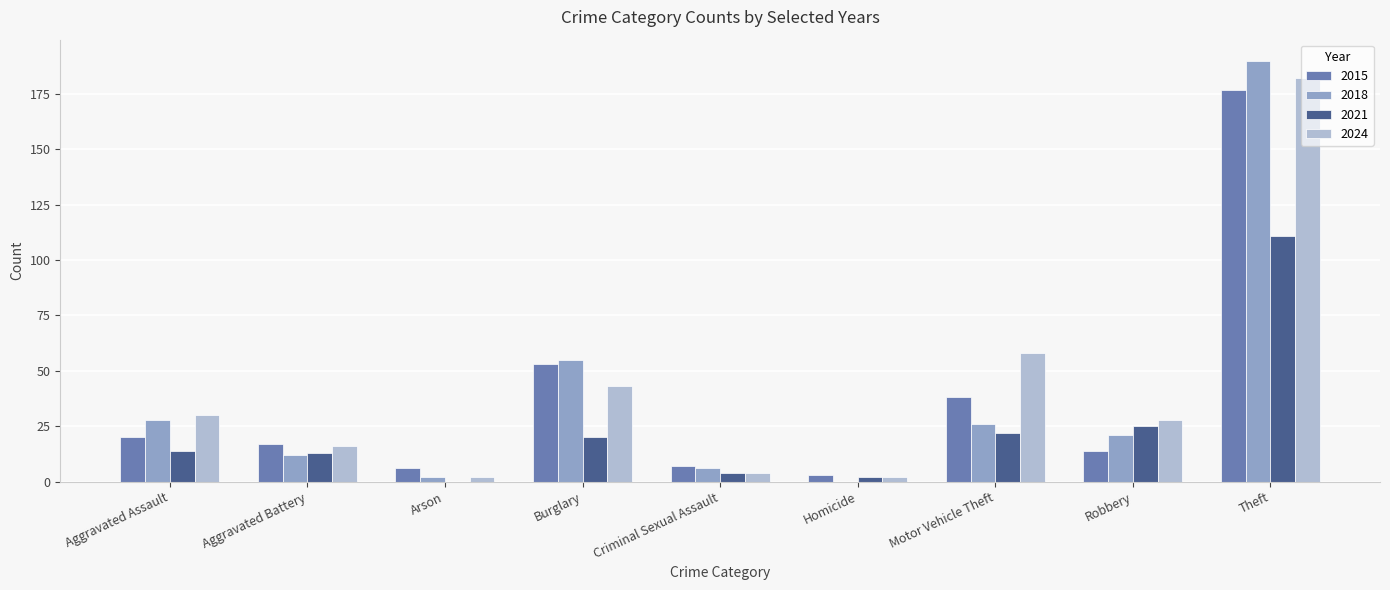

Reading left to right, what are all the values shown in this chart?

2015: 20	17	6	53	7	3	38	14	177
2018: 28	12	2	55	6	0	26	21	190
2021: 14	13	0	20	4	2	22	25	111
2024: 30	16	2	43	4	2	58	28	182